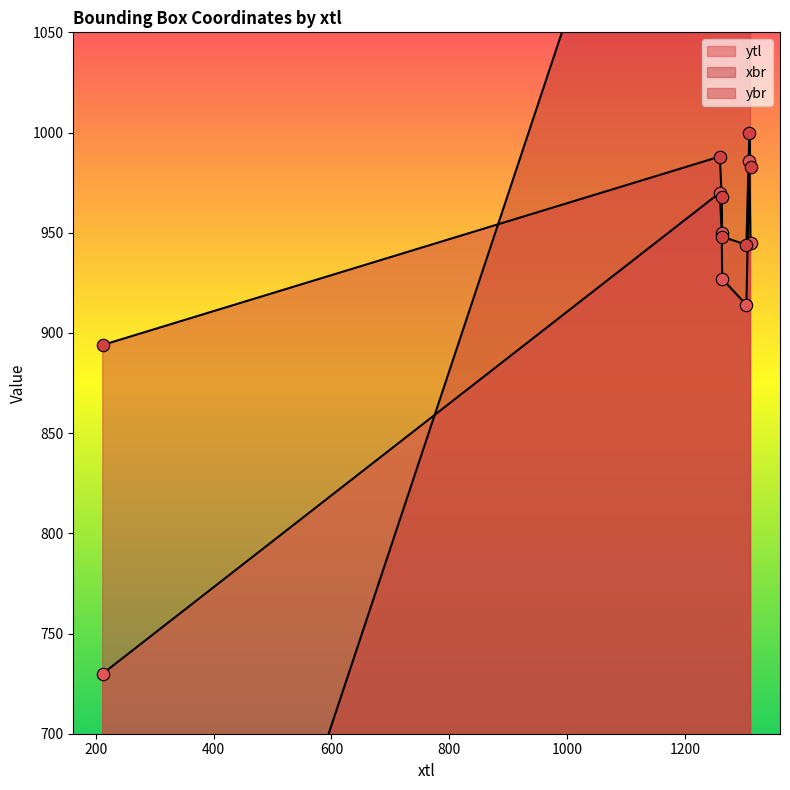

What are all the series names shown in the legend?

ytl, xbr, ybr